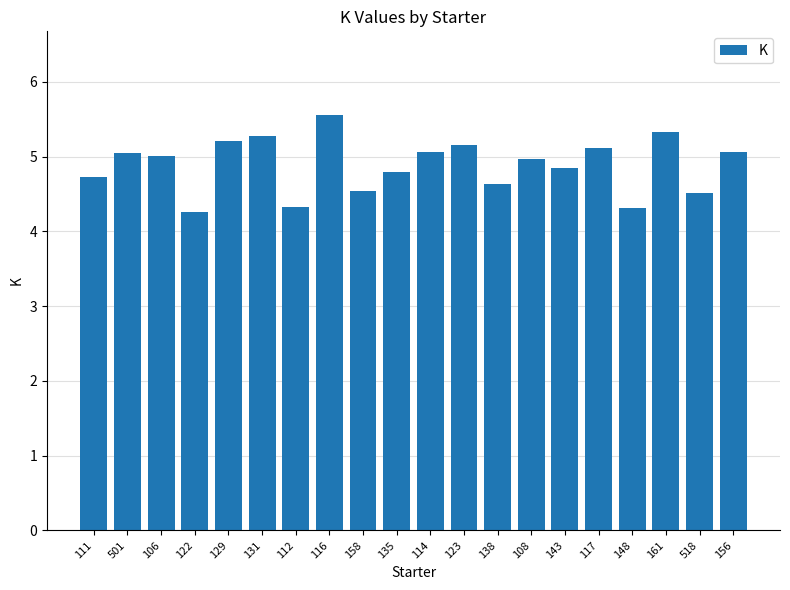

The chart shows a value of 2.6 at 122. True or false?

False